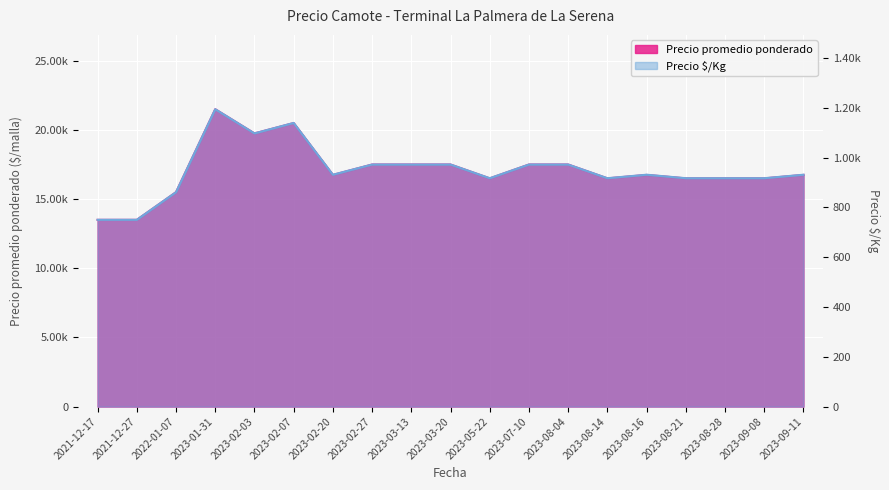

How many data points does each series have?

19